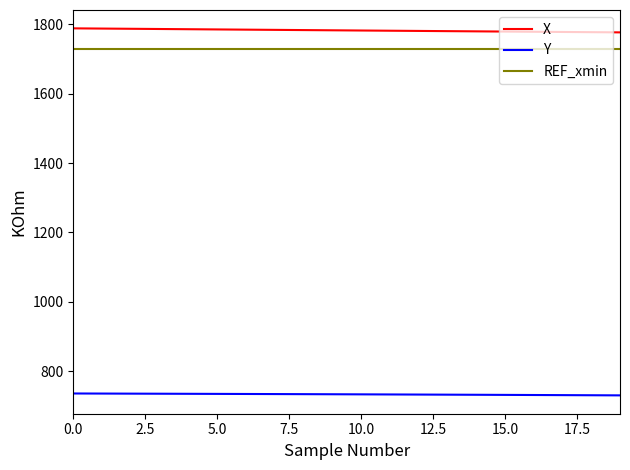

True or false: Y and REF_xmin intersect in this chart.

False